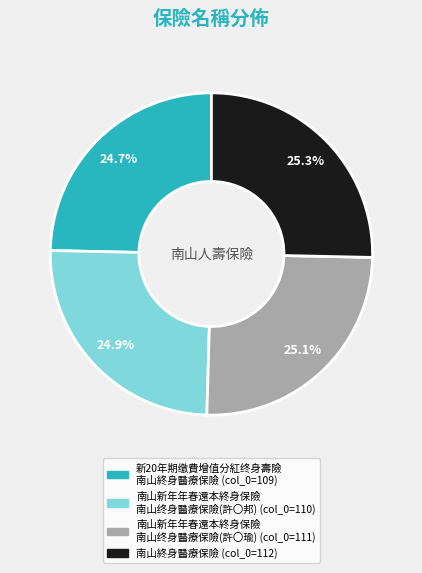

Does any single category account for the majority?

No